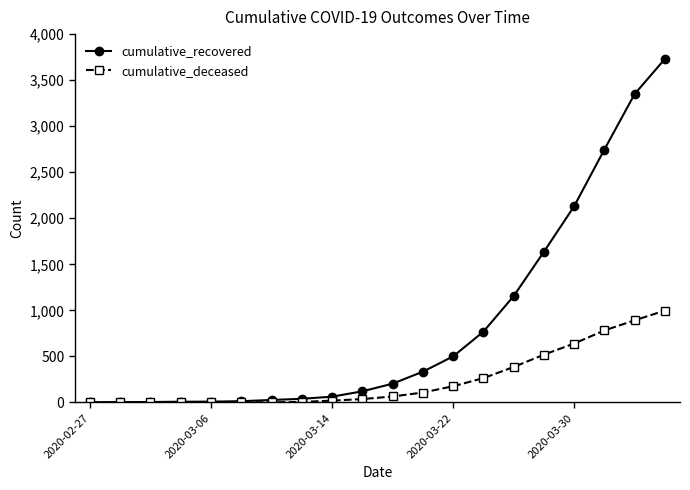

How many values in the cumulative_deceased series are below 65?

10